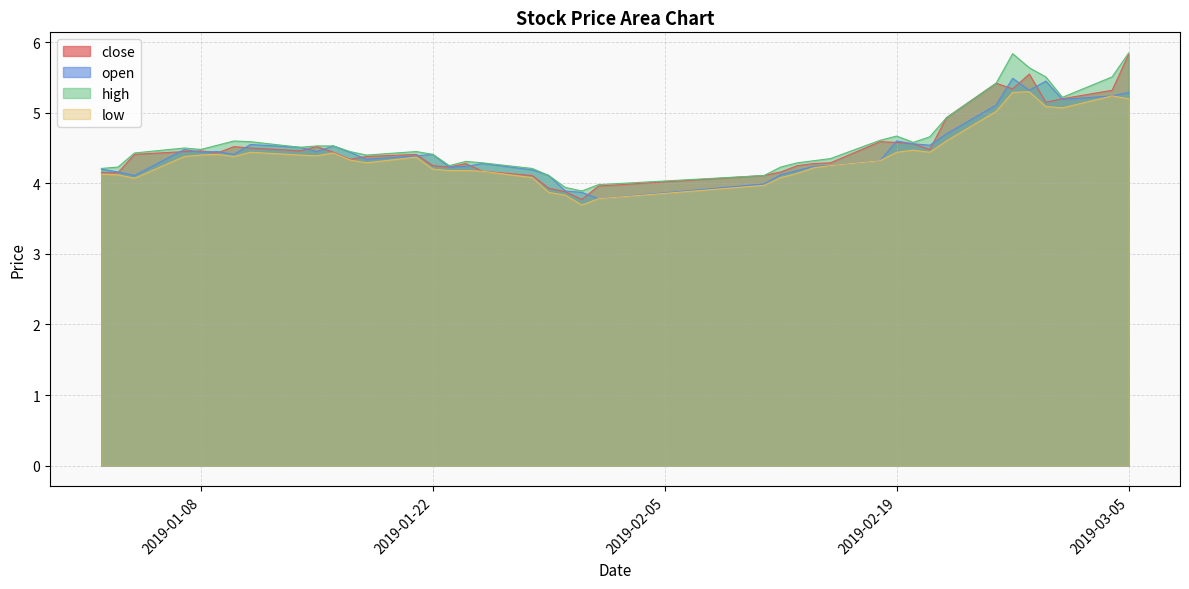

List the labels in order of low value, largest first.

2019-02-27, 2019-02-26, 2019-03-04, 2019-03-05, 2019-02-28, 2019-03-01, 2019-02-25, 2019-02-22, 2019-02-20, 2019-01-11, 2019-02-19, 2019-02-21, 2019-01-16, 2019-01-09, 2019-01-08, 2019-01-14, 2019-01-15, 2019-01-07, 2019-01-10, 2019-01-21, 2019-01-17, 2019-02-18, 2019-01-18, 2019-02-15, 2019-02-14, 2019-01-22, 2019-01-23, 2019-01-24, 2019-01-25, 2019-02-13, 2019-01-02, 2019-01-03, 2019-01-28, 2019-02-12, 2019-01-04, 2019-02-11, 2019-01-29, 2019-01-30, 2019-02-01, 2019-01-31